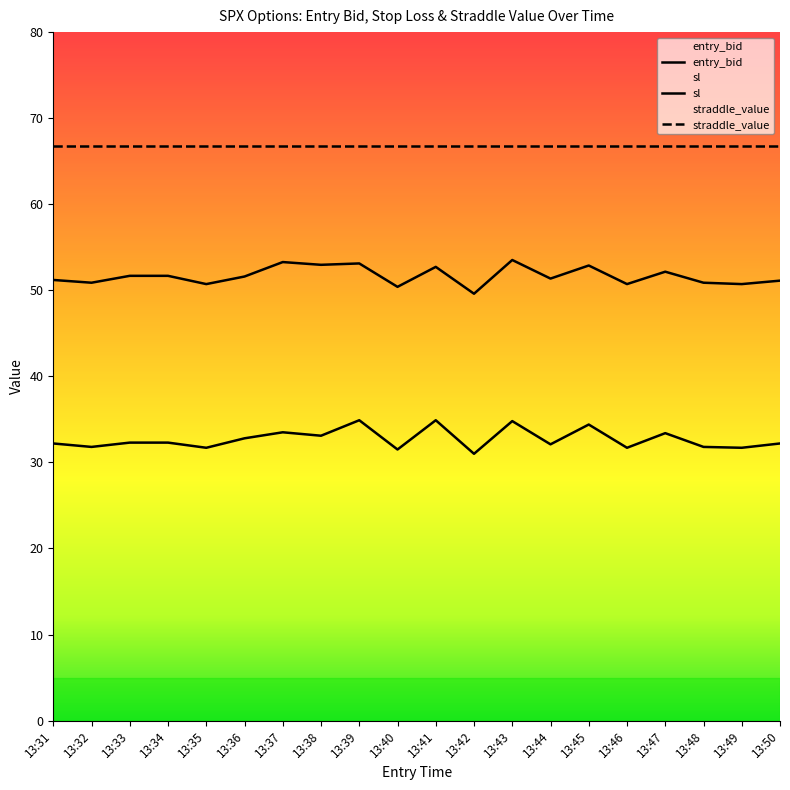

What is the total value across all series at 13:50?

83.3